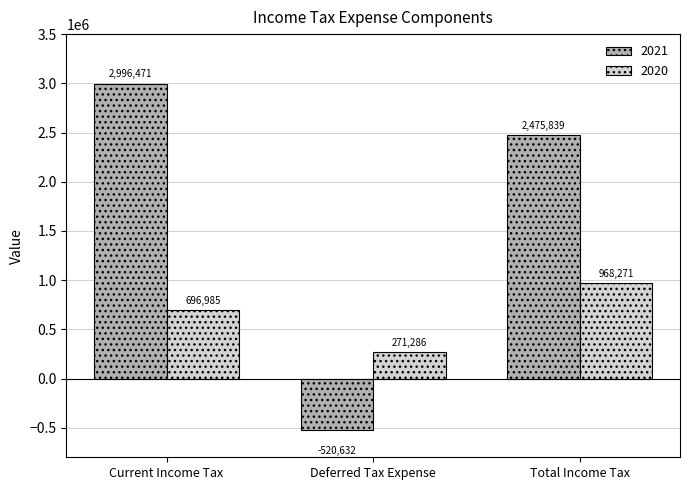

What is the minimum value shown in the chart?

-520632